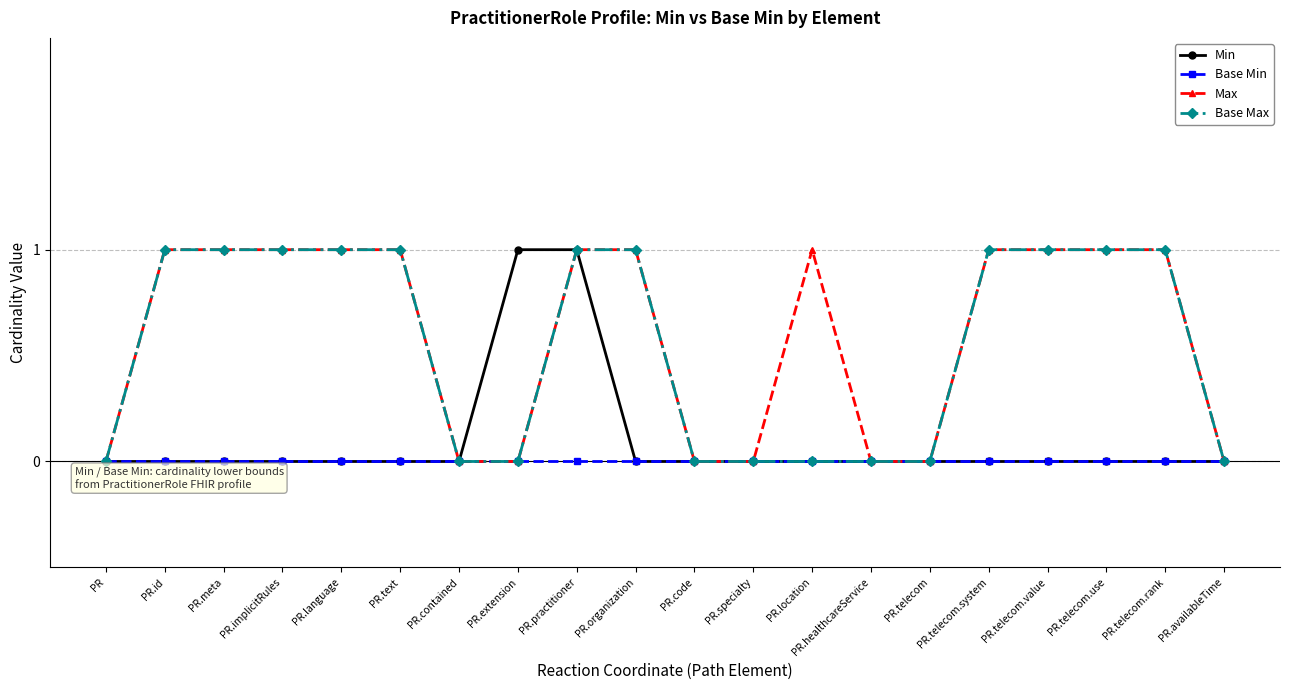

Does the chart have visible grid lines?

Yes